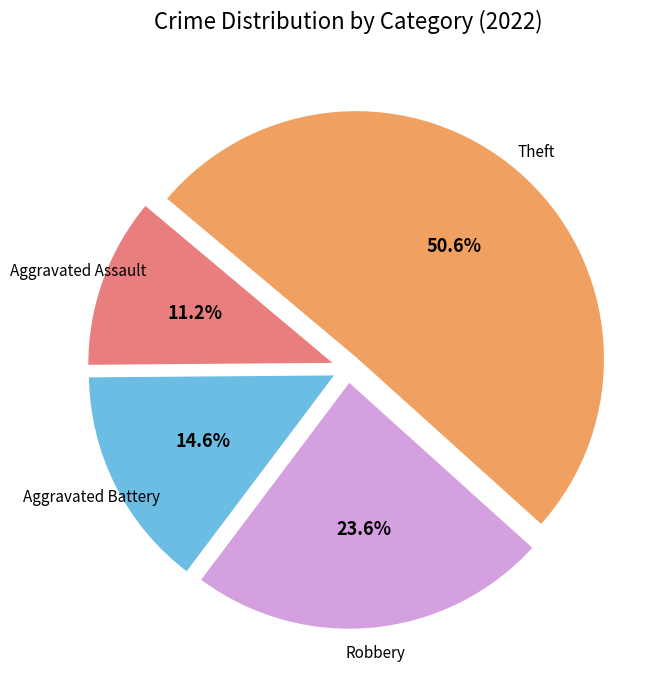

Does any single category account for the majority?

Yes